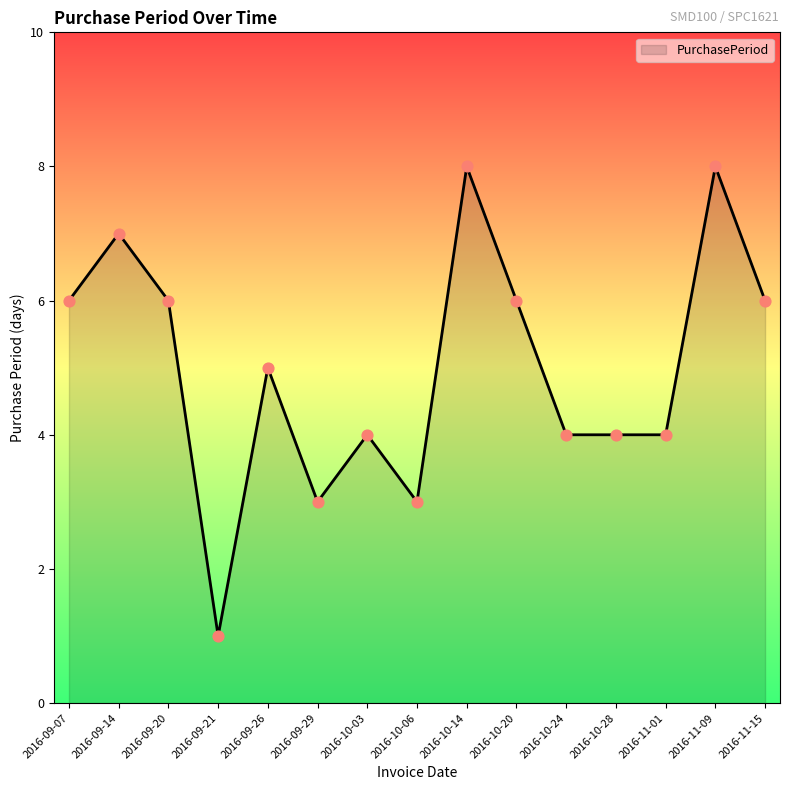

Between 2016-09-20 and 2016-10-06, which is larger?

2016-09-20